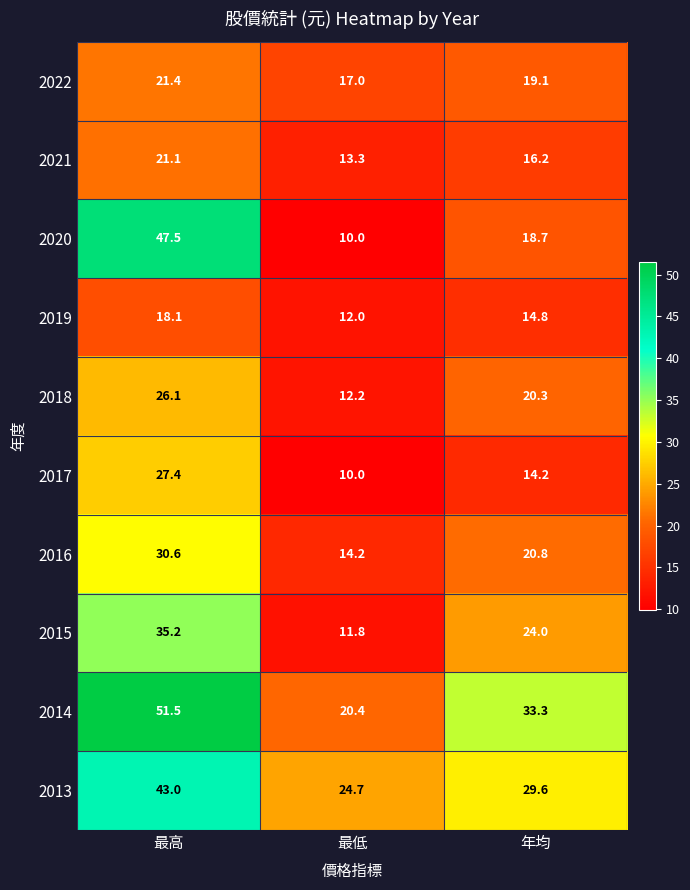

Reading left to right, extract all data points from this chart.

2022: 21.4	17.0	19.1
2021: 21.1	13.3	16.2
2020: 47.5	10.0	18.7
2019: 18.1	12.0	14.8
2018: 26.1	12.2	20.3
2017: 27.4	10.0	14.2
2016: 30.6	14.2	20.8
2015: 35.2	11.8	24.0
2014: 51.5	20.4	33.3
2013: 43.0	24.7	29.6